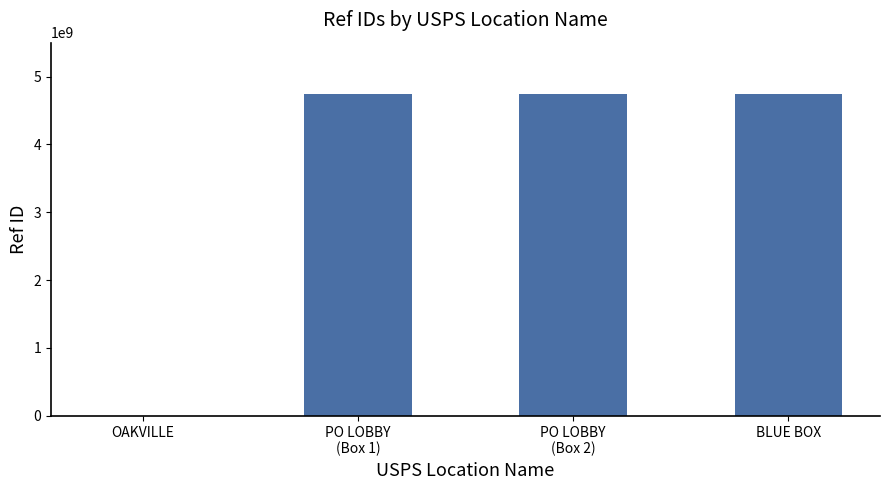

What is the approximate value at BLUE BOX?

4736700001